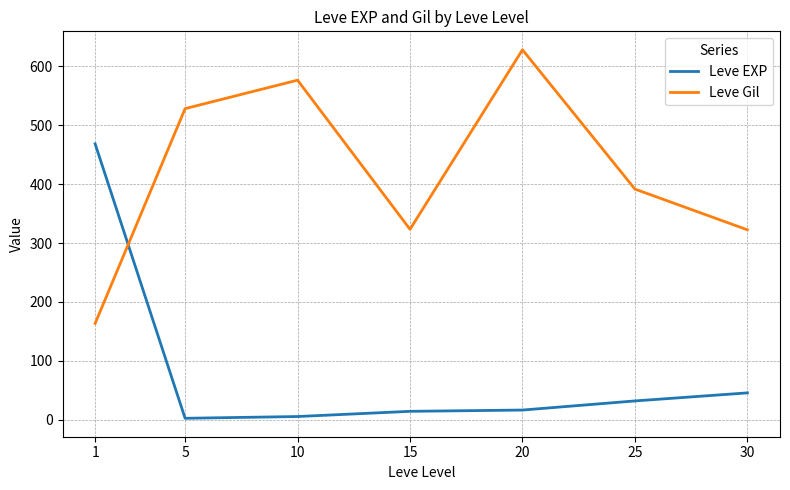

Between 5 and 25, which series saw the biggest shift?

Leve Gil